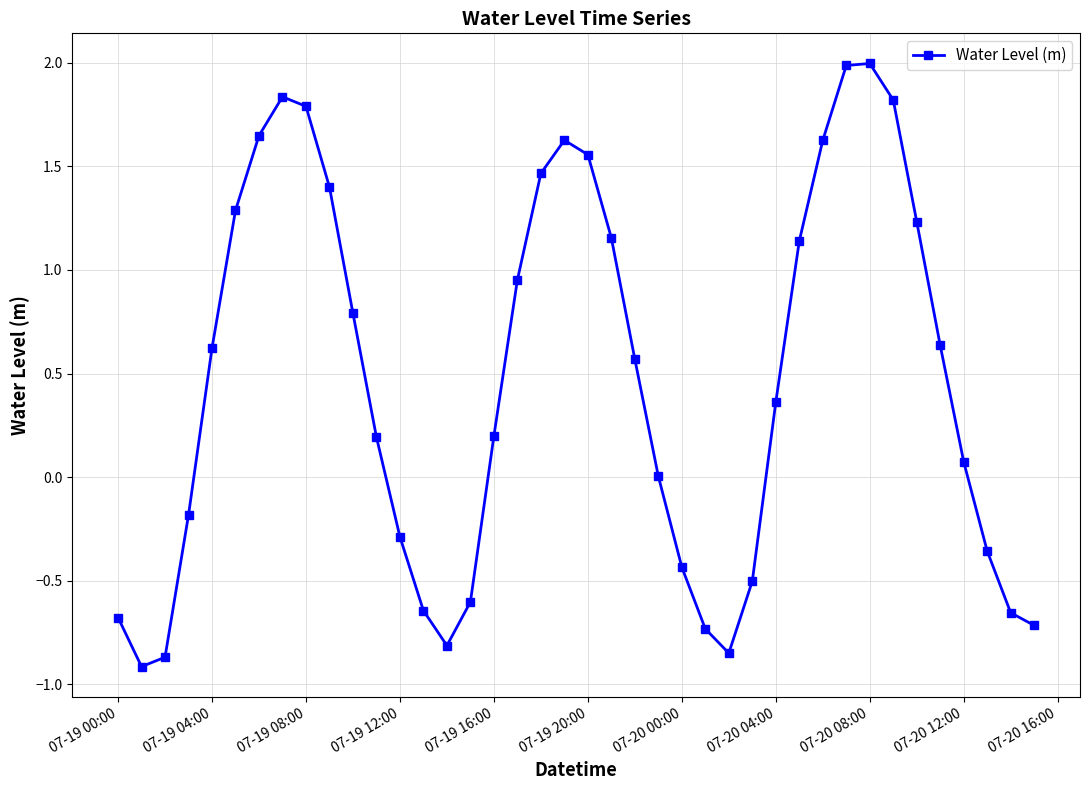

What is the sum of all values?

18.7